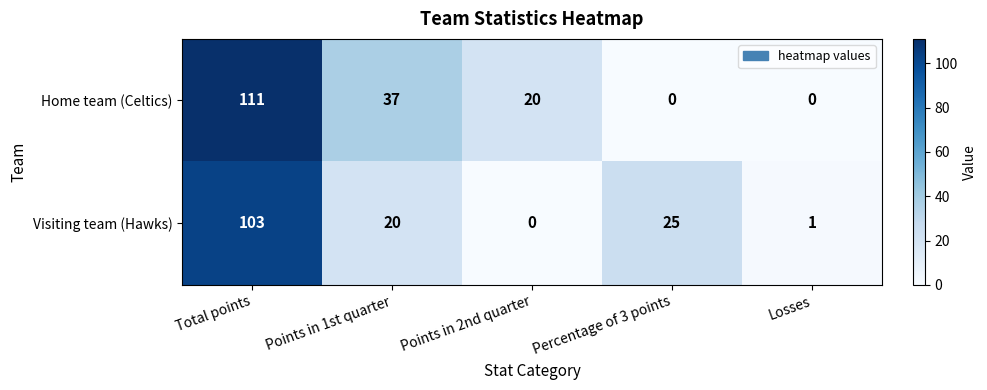

Is it true that Home team (Celtics) equals 25 at Points in 1st quarter?

False